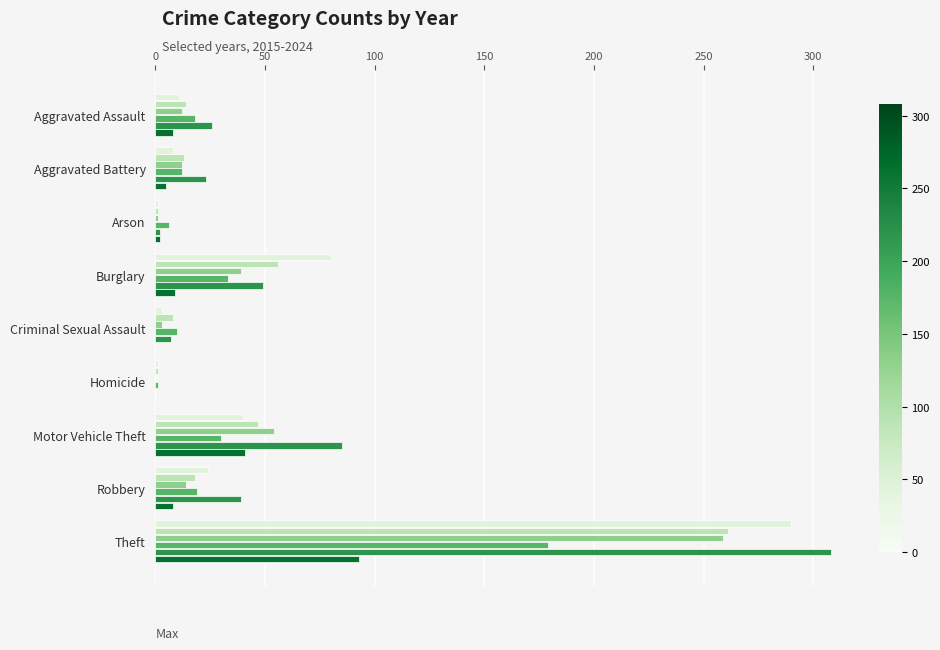

At which category is the sum across all series the highest?

Theft